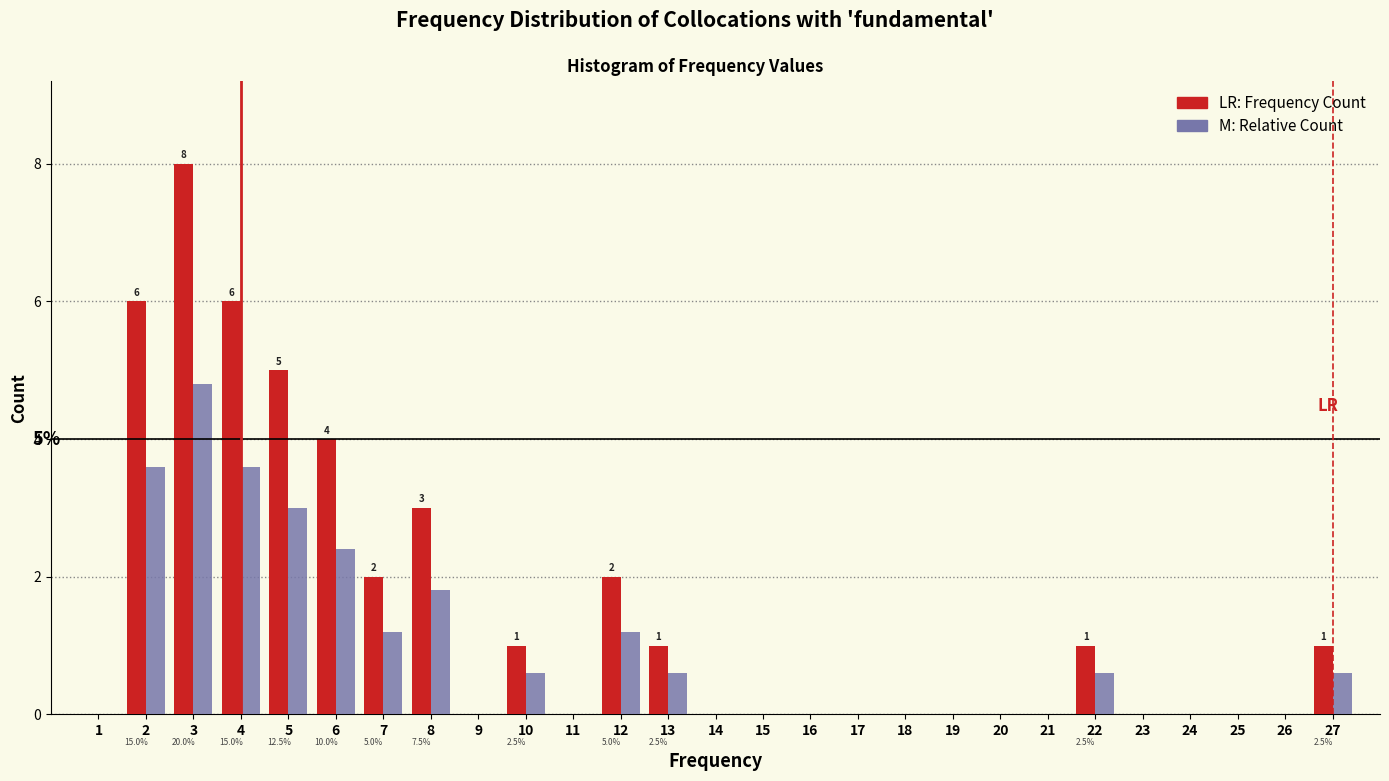

Which category has the highest value across all series?

3